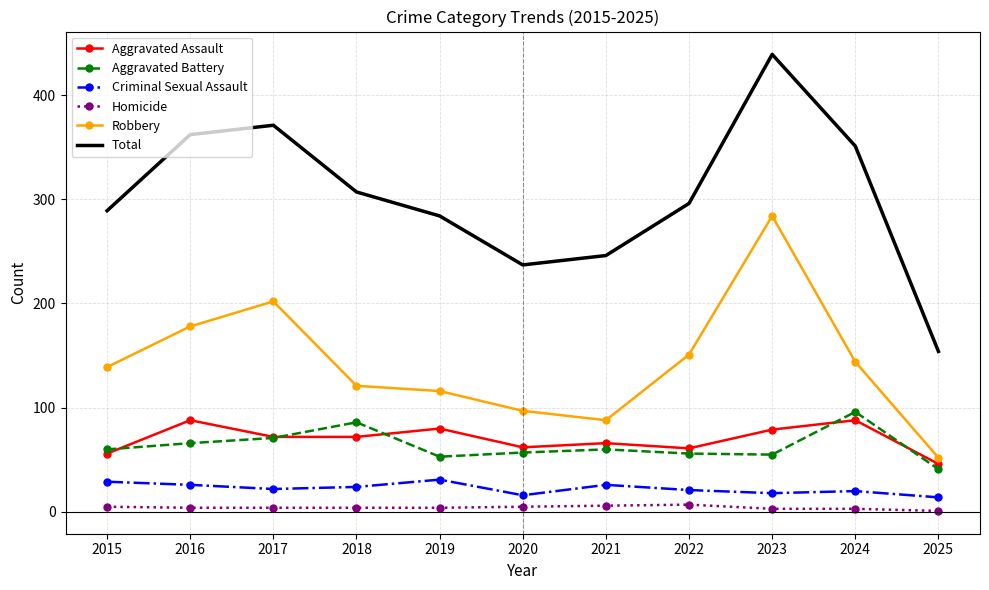

At which label is Robbery closest to 168?

2016